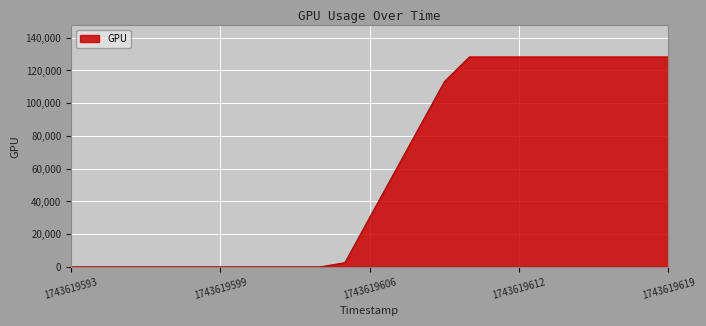

What is the greatest value displayed?

128235